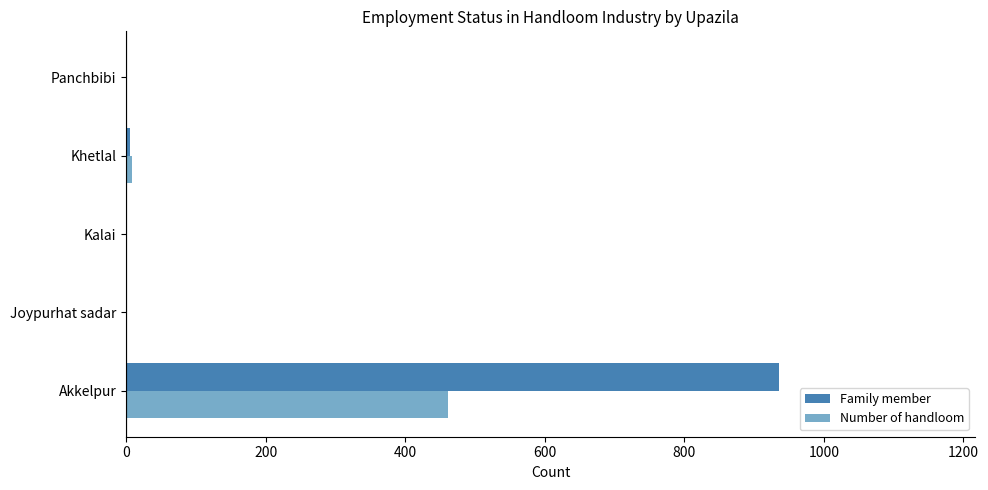

Count the number of categories in the chart.

5